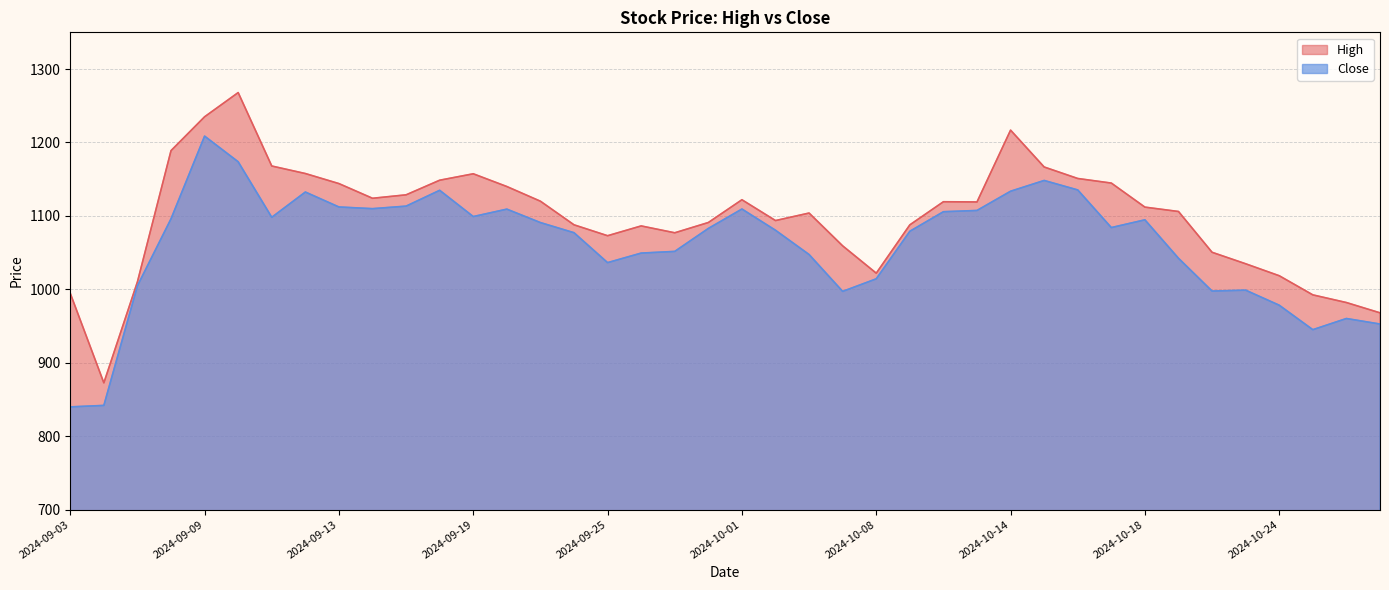

The High series shows 491.4 at 2024-10-14. True or false?

False